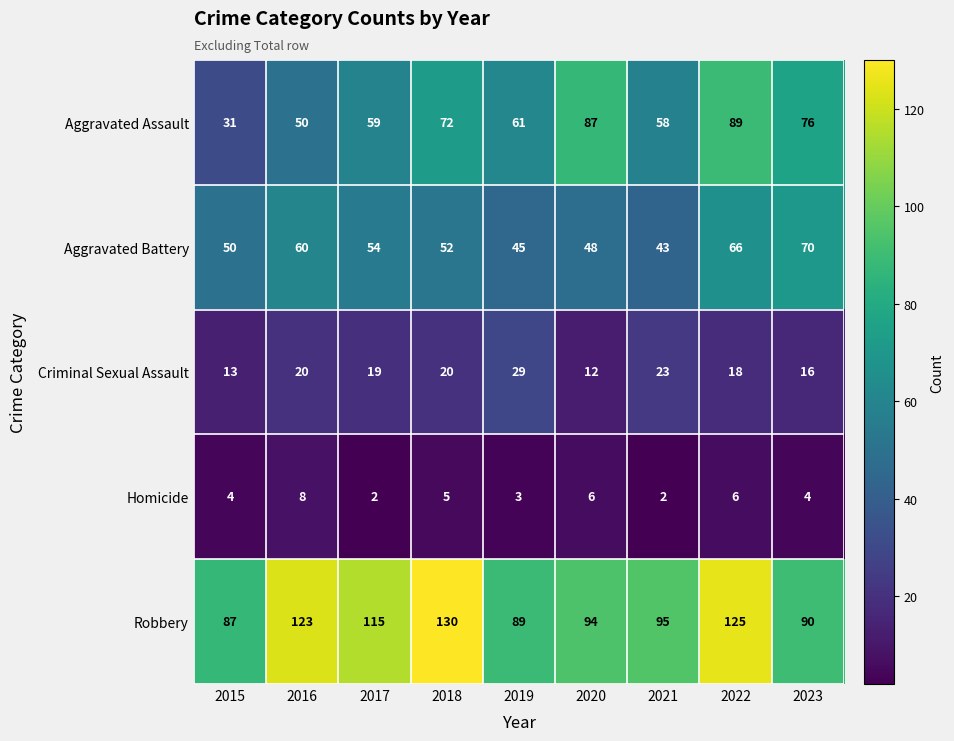

What is the total value across all series at 2018?

279